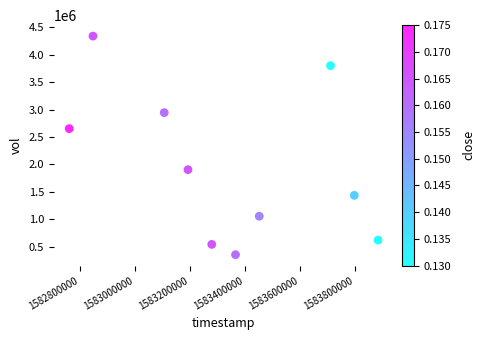

What Y value in the scatter plot is closest to 2346100?

2652100